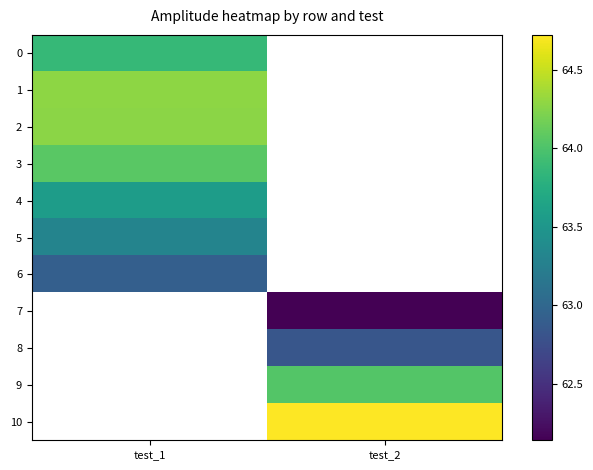

At which label does 4 reach its peak?

test_1